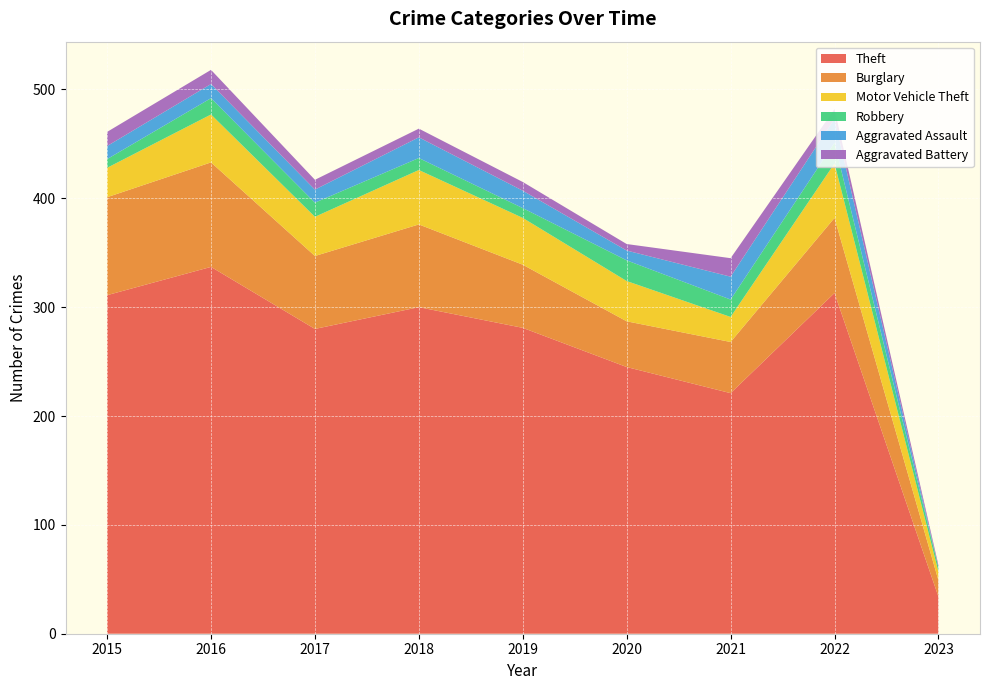

Reading left to right, list all the values displayed in this chart.

Theft: 2015=311	2016=337	2017=280	2018=300	2019=281	2020=245	2021=221	2022=313	2023=34
Burglary: 2015=90	2016=96	2017=67	2018=76	2019=58	2020=42	2021=47	2022=69	2023=15
Motor Vehicle Theft: 2015=27	2016=44	2017=36	2018=50	2019=43	2020=37	2021=23	2022=50	2023=8
Robbery: 2015=8	2016=15	2017=13	2018=11	2019=9	2020=19	2021=16	2022=19	2023=4
Aggravated Assault: 2015=12	2016=13	2017=12	2018=19	2019=16	2020=9	2021=21	2022=22	2023=0
Aggravated Battery: 2015=13	2016=13	2017=9	2018=8	2019=8	2020=6	2021=17	2022=9	2023=2